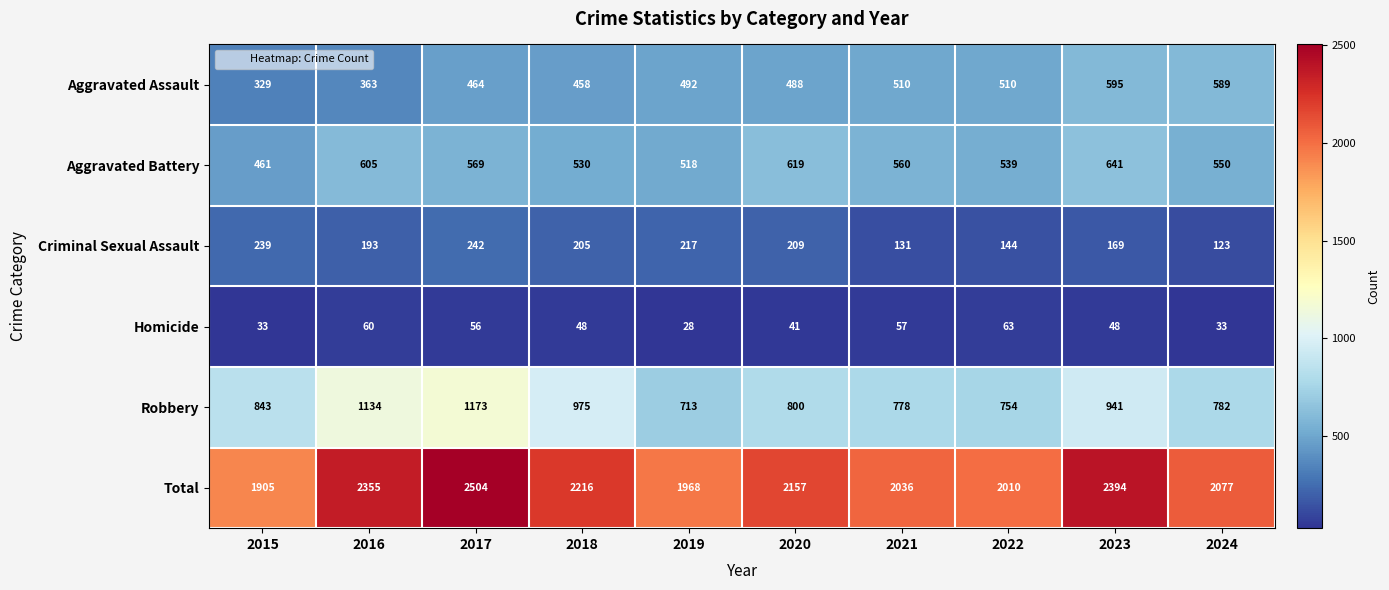

At which label is Criminal Sexual Assault closest to 182?

2016